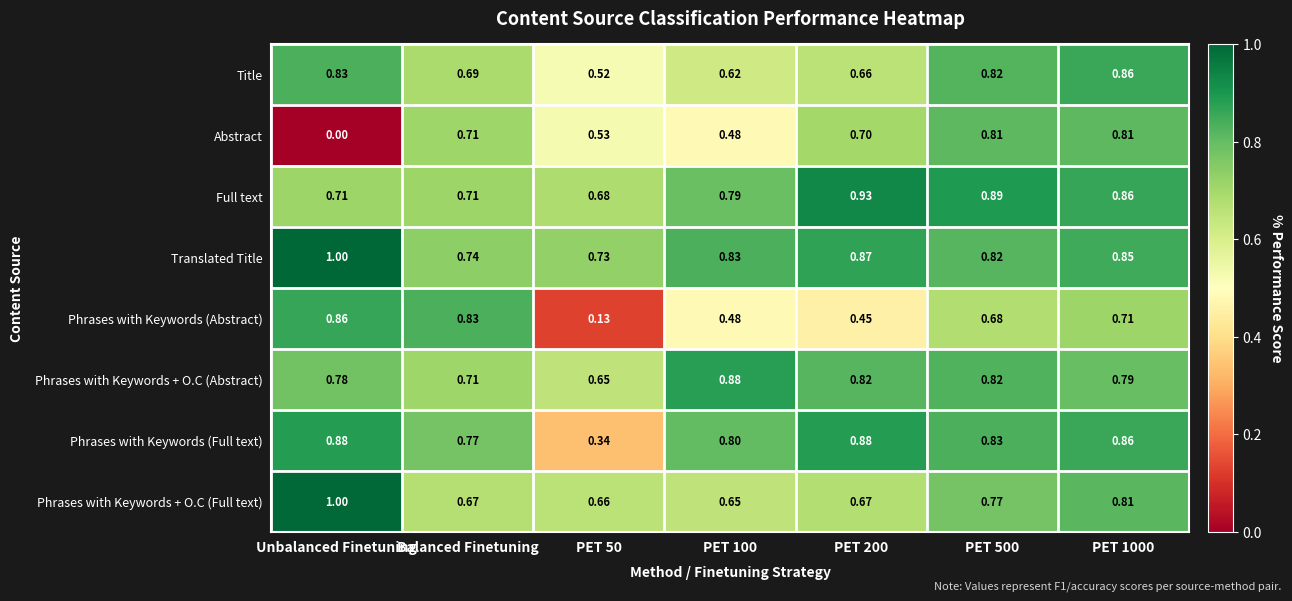

Rank the series at PET 50 from highest to lowest value.

Translated Title, Full text, Phrases with Keywords + O.C (Full text), Phrases with Keywords + O.C (Abstract), Abstract, Title, Phrases with Keywords (Full text), Phrases with Keywords (Abstract)